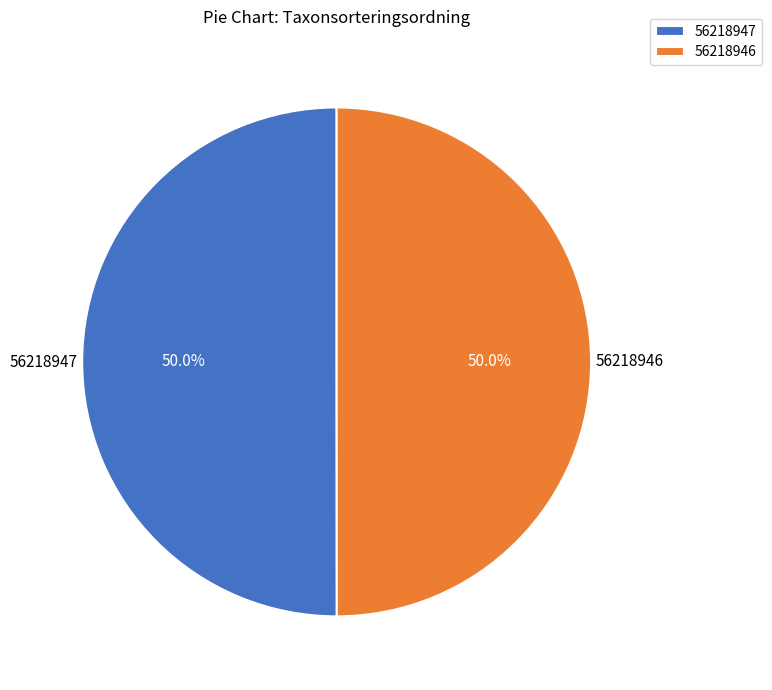

What percentage is NOT represented by 56218947?

50.0%